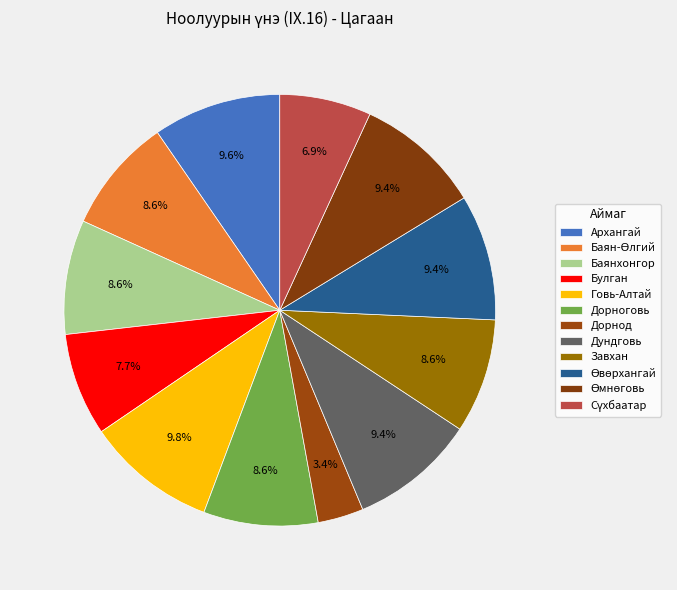

True or false: Дорноговь accounts for 9% of the total.

True